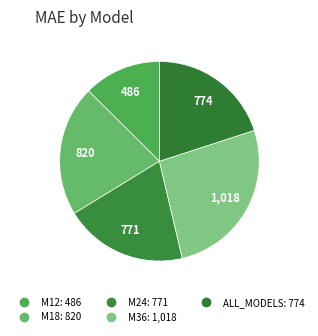

Which has a higher value, M18 or M36?

M36